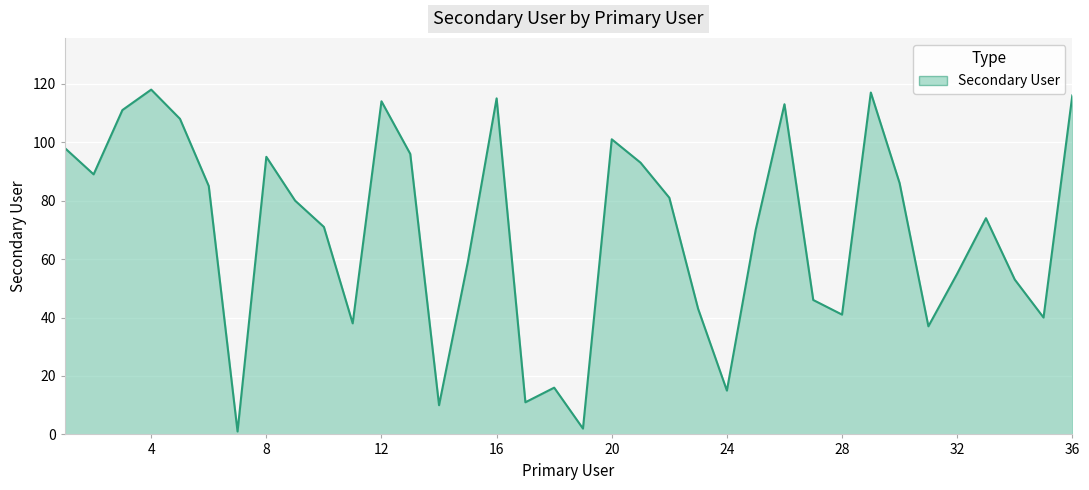

What is the maximum value shown in the chart?

118